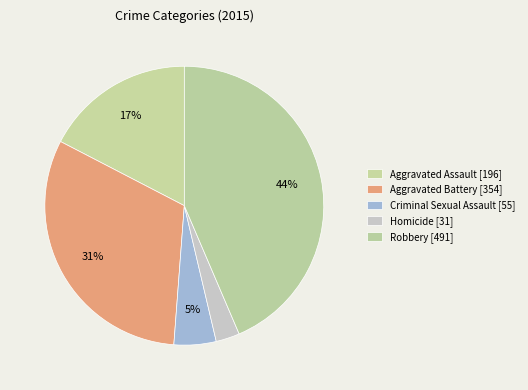

To the nearest percent, what is the difference between the Aggravated Assault and Aggravated Battery slice percentages?

14%